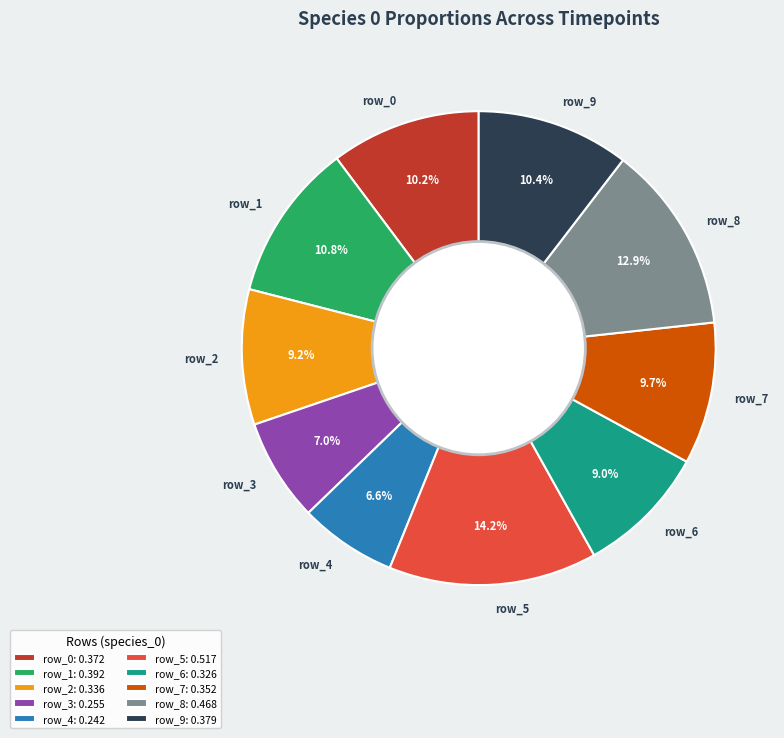

Combined, do row_9 and row_2 account for over 50%?

No